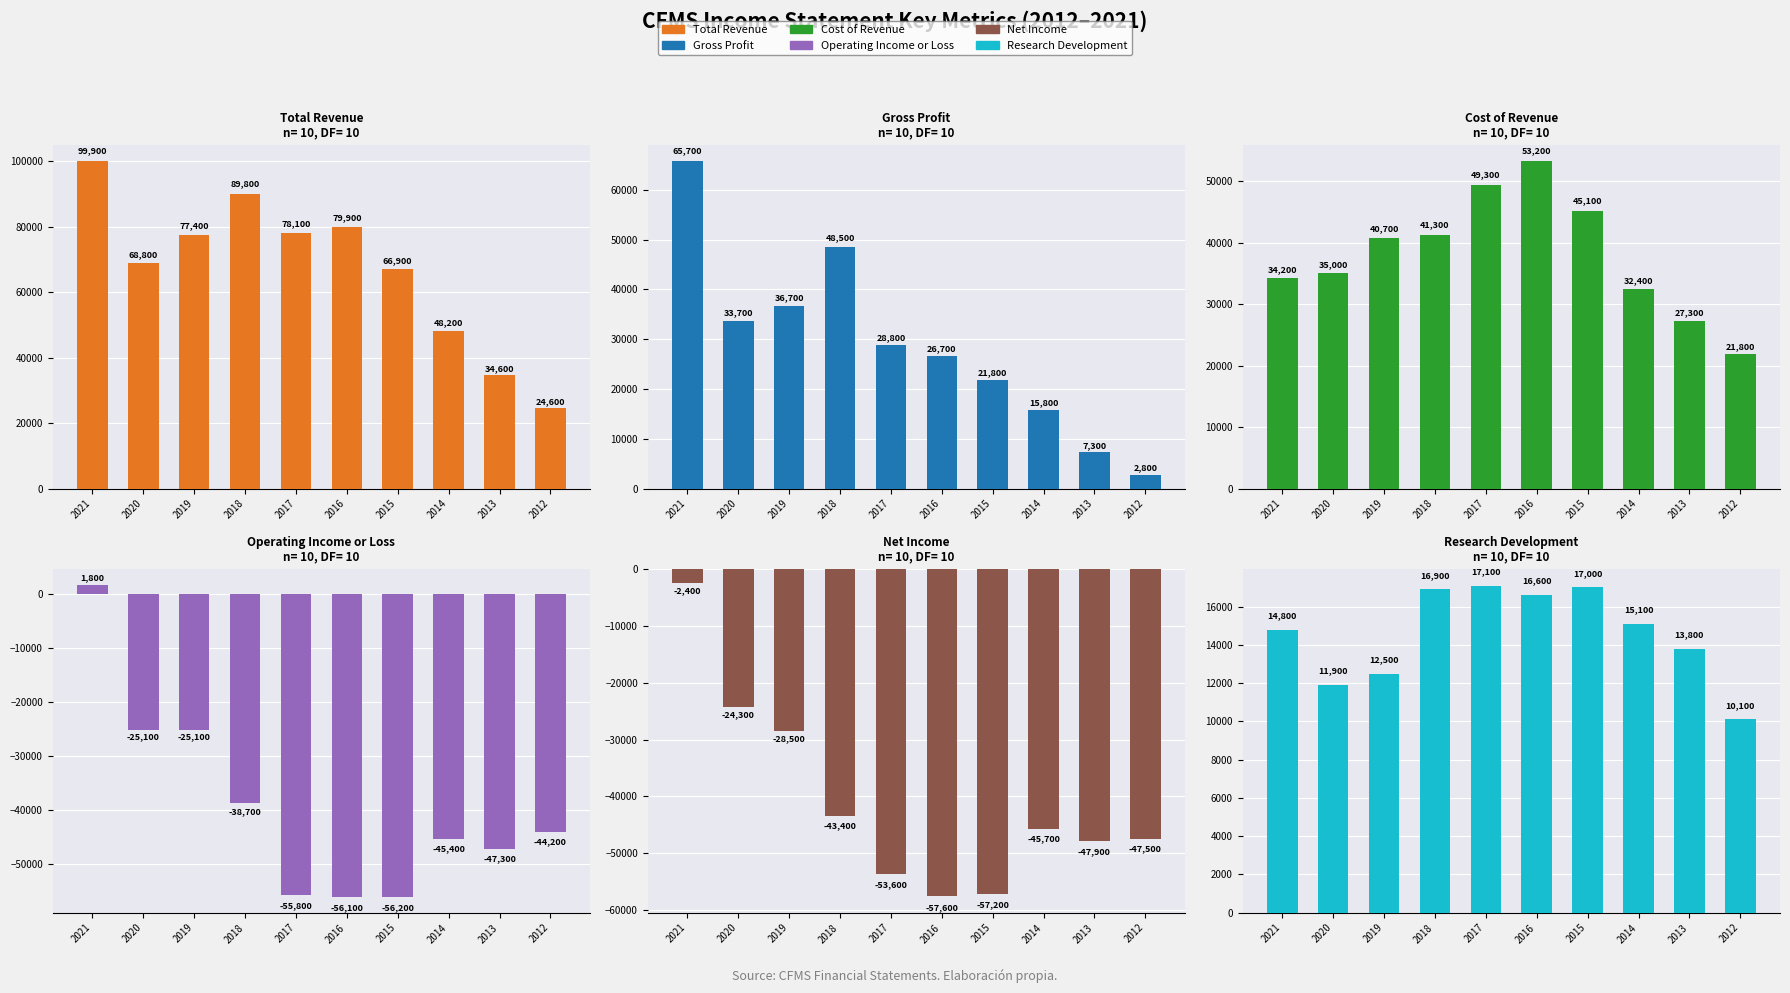

How many bars are there in total?

60